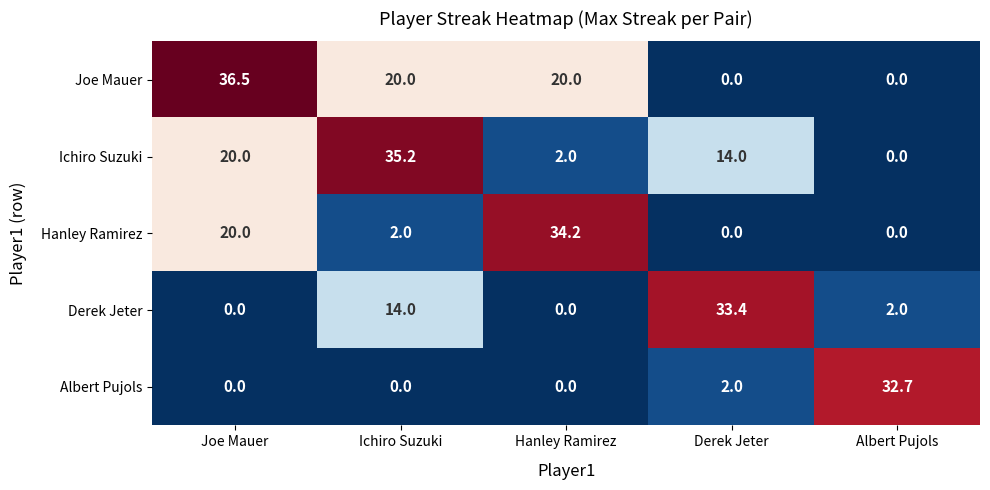

True or false: Albert Pujols has a value of 2.0 at Derek Jeter.

True